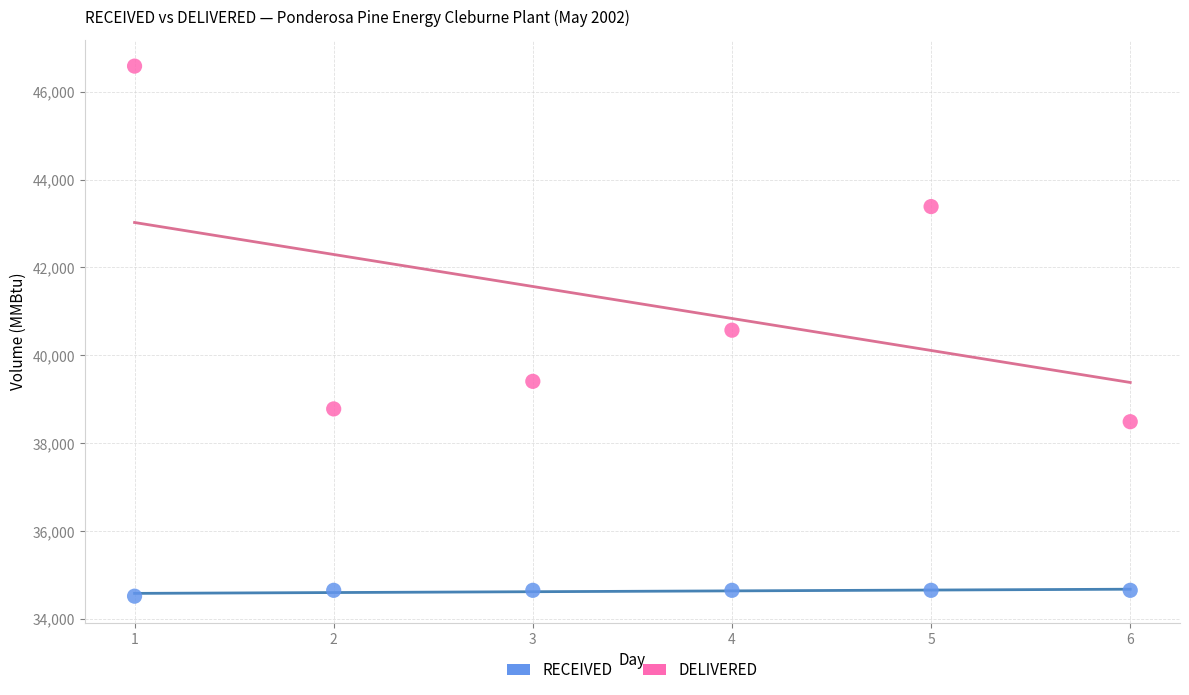

Which series contains the highest Y value?

DELIVERED